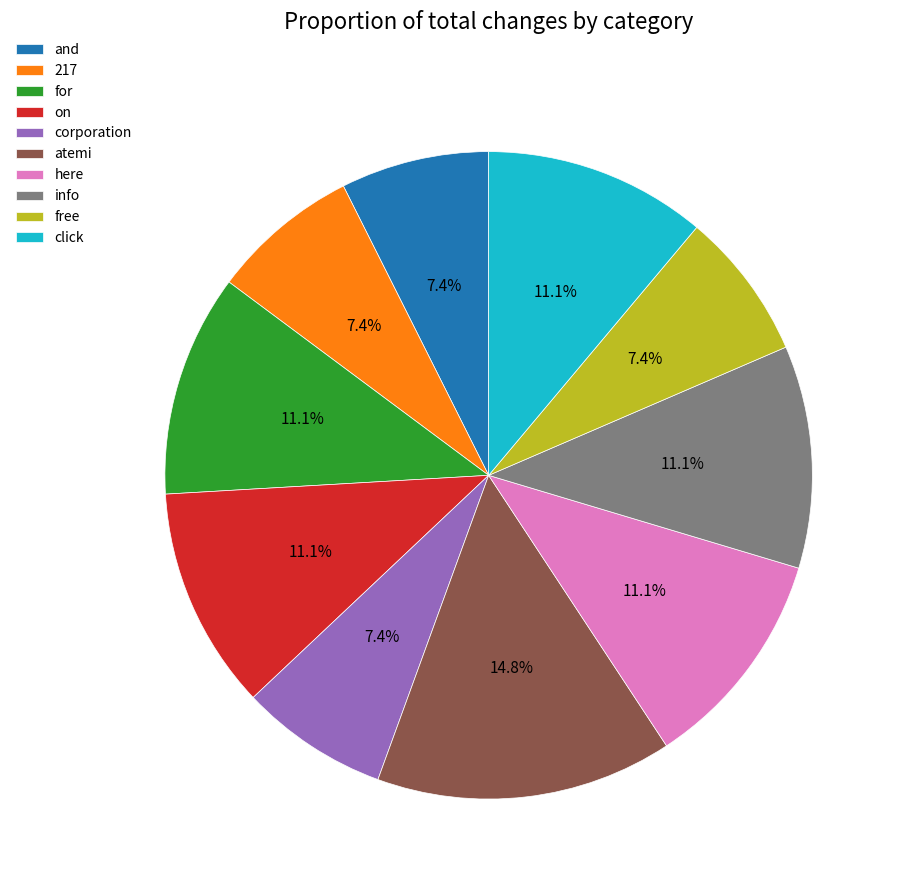

To the nearest percent, what is the combined percentage of for and atemi?

26%